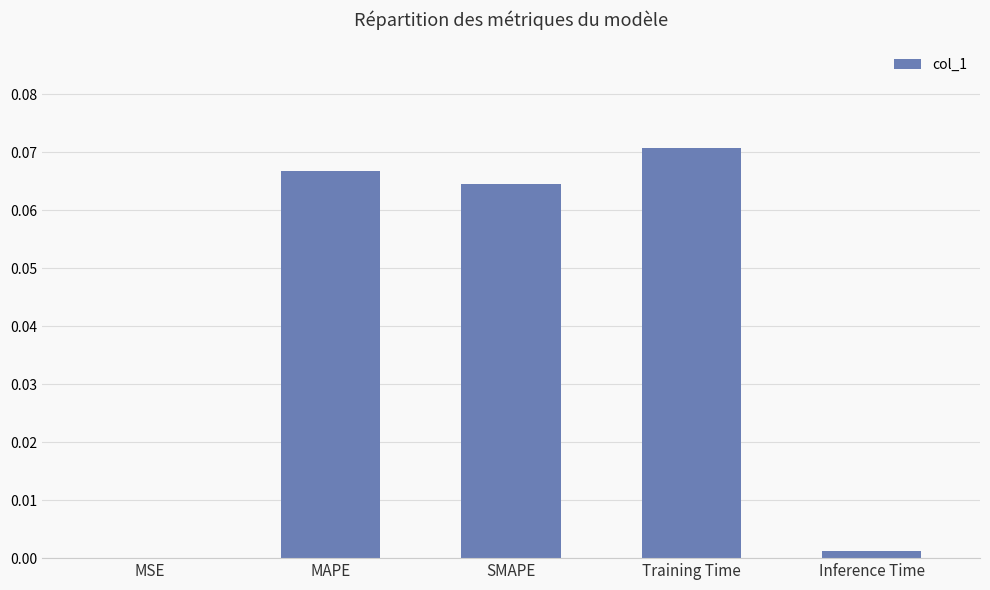

The chart shows a value of 0.0 at SMAPE. True or false?

False